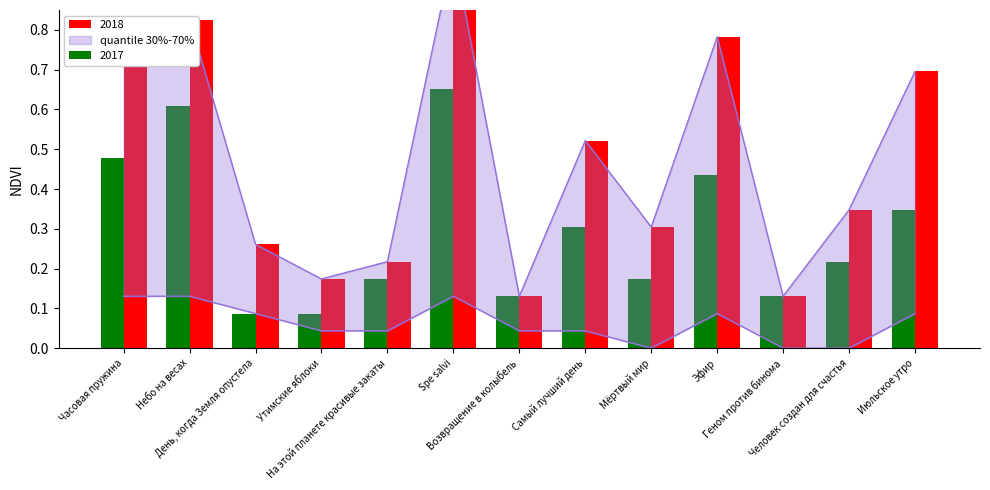

What is the label of the 12th bar from the left?

Человек создан для счастья